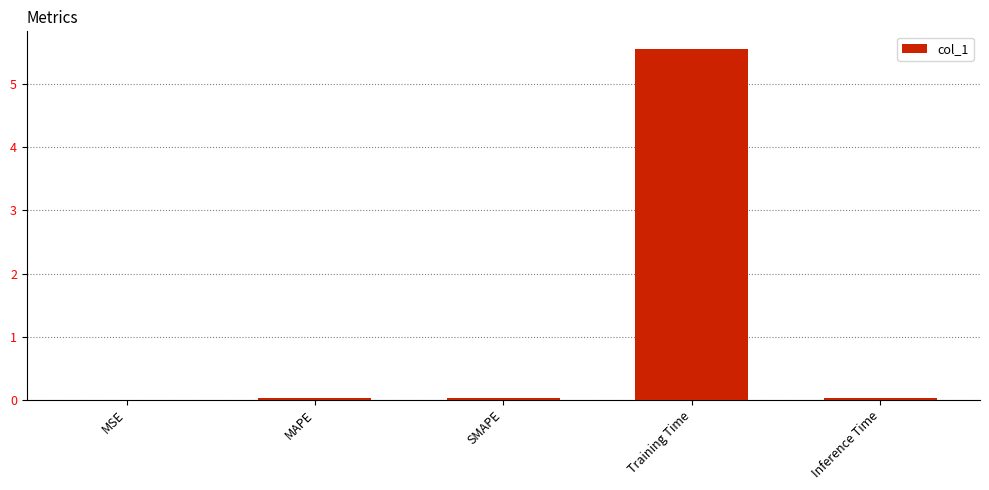

What is the greatest value displayed?

5.6